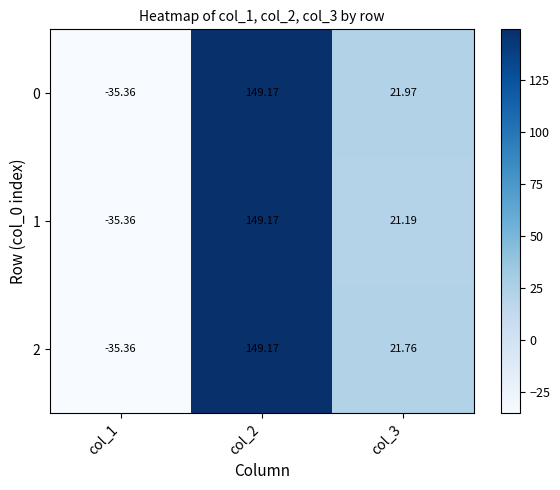

Reading right to left, list all the values displayed in this chart.

0: col_3=22.0	col_2=149.2	col_1=-35.4
1: col_3=21.2	col_2=149.2	col_1=-35.4
2: col_3=21.8	col_2=149.2	col_1=-35.4